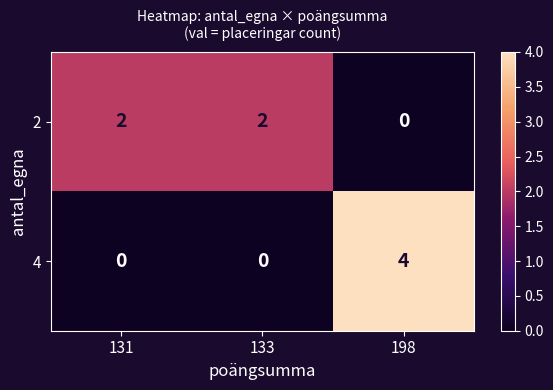

Count the 4 values in the range 0 to 4.

3